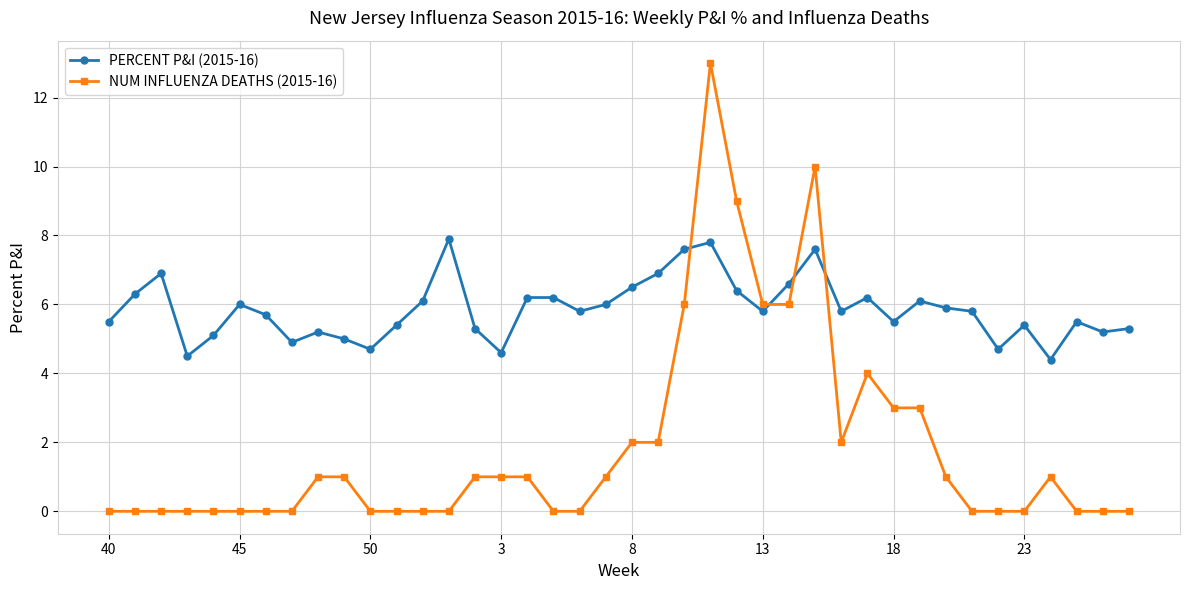

What is the maximum value for NUM INFLUENZA DEATHS (2015-16)?

13.0